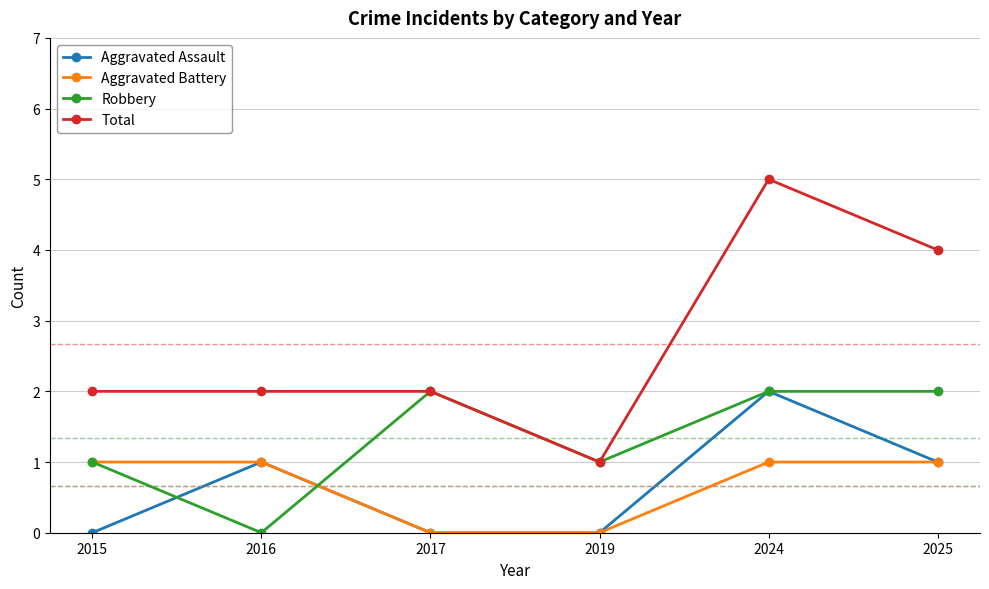

Which series has the largest range (max minus min)?

Total